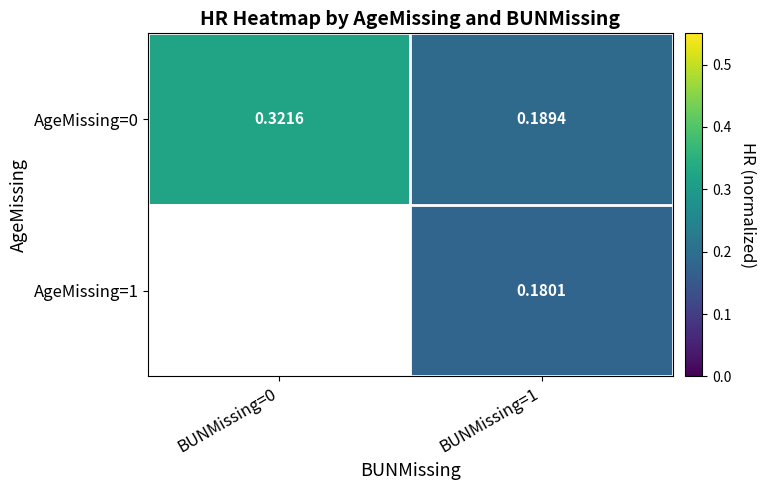

Which series has the widest spread of values?

AgeMissing=0